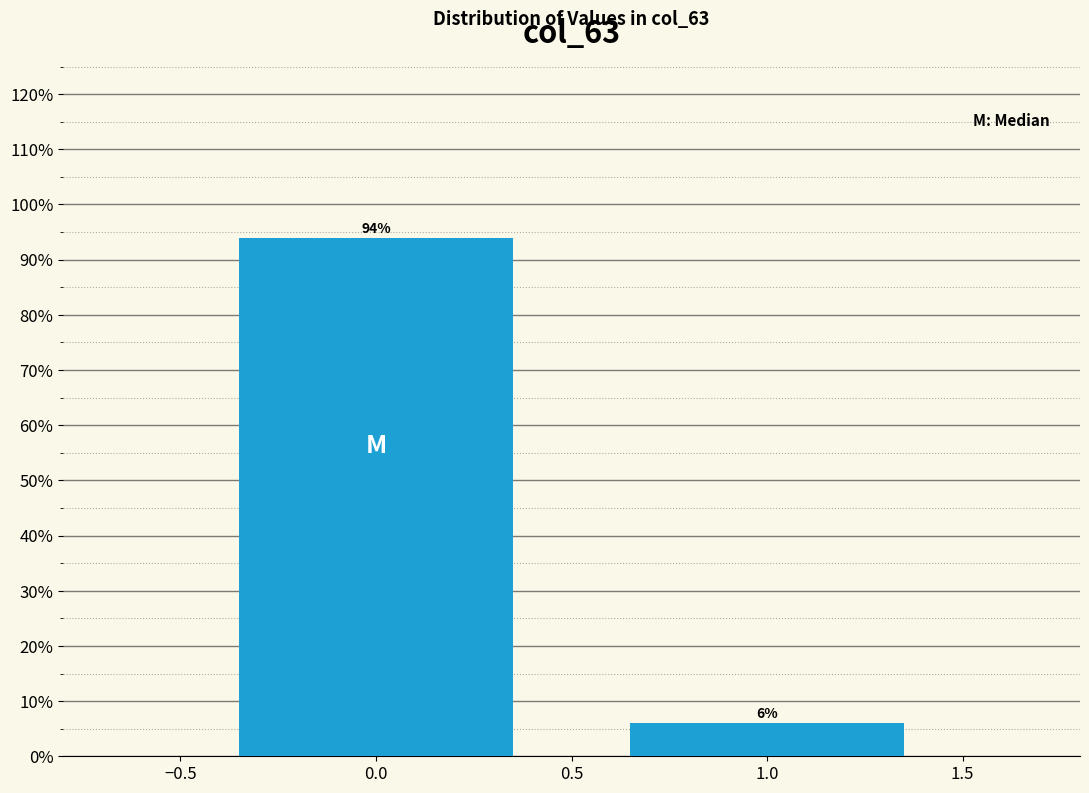

Rank the categories by value from highest to lowest.

0.0, 1.0